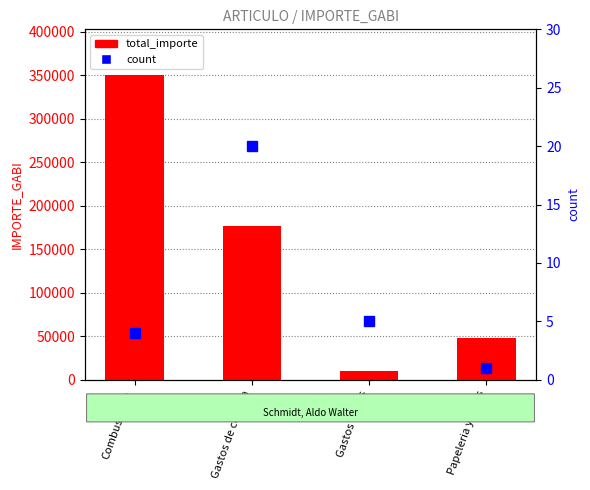

At which label is count closest to 10?

Gastos Varios